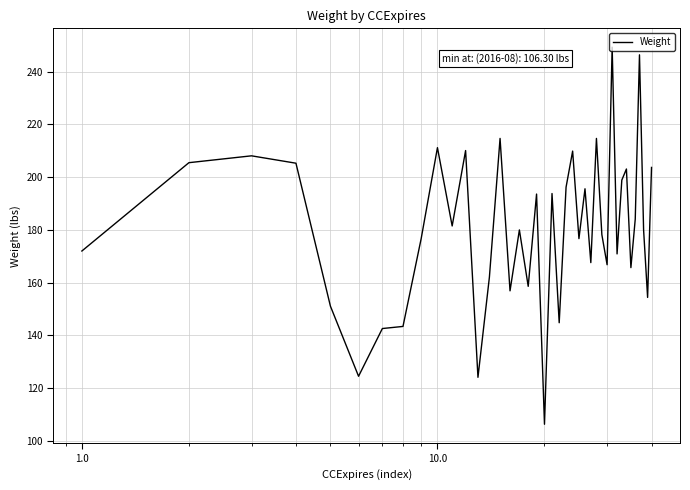

What is the maximum value shown in the chart?

249.3